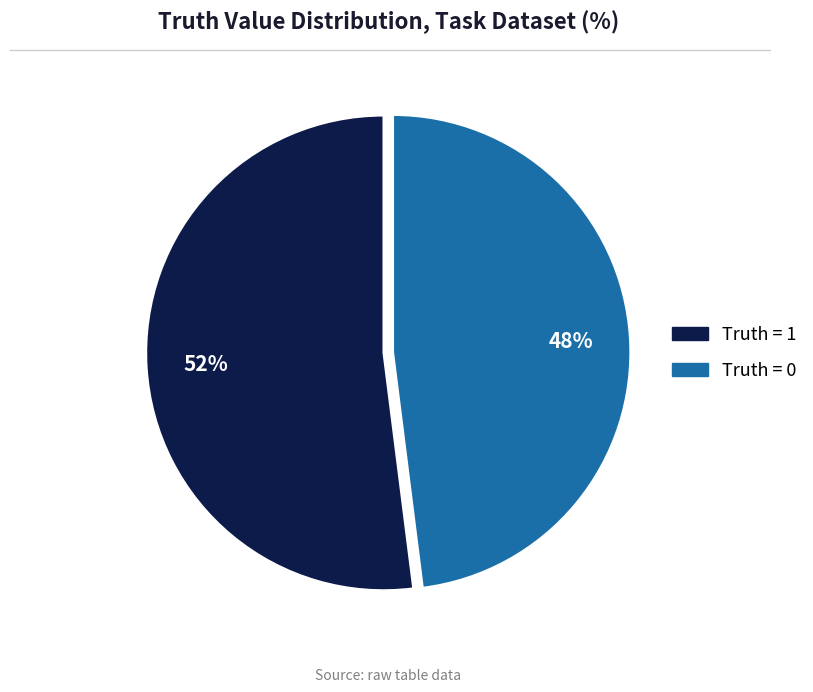

Which has a higher value, Truth = 1 or Truth = 0?

Truth = 1